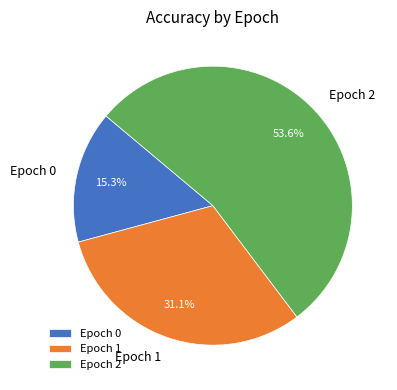

Which has a higher value, Epoch 0 or Epoch 1?

Epoch 1